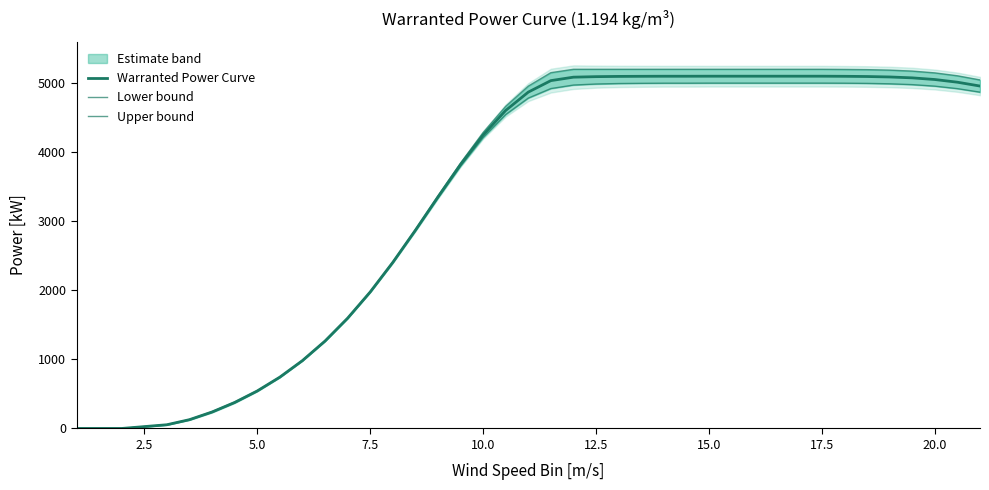

How many lines are shown in the chart?

3